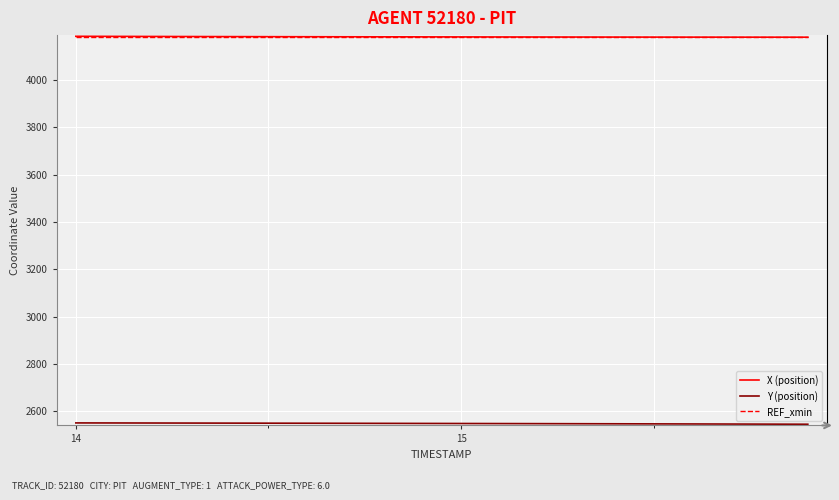

What is the highest value of the REF_xmin series?

4181.3